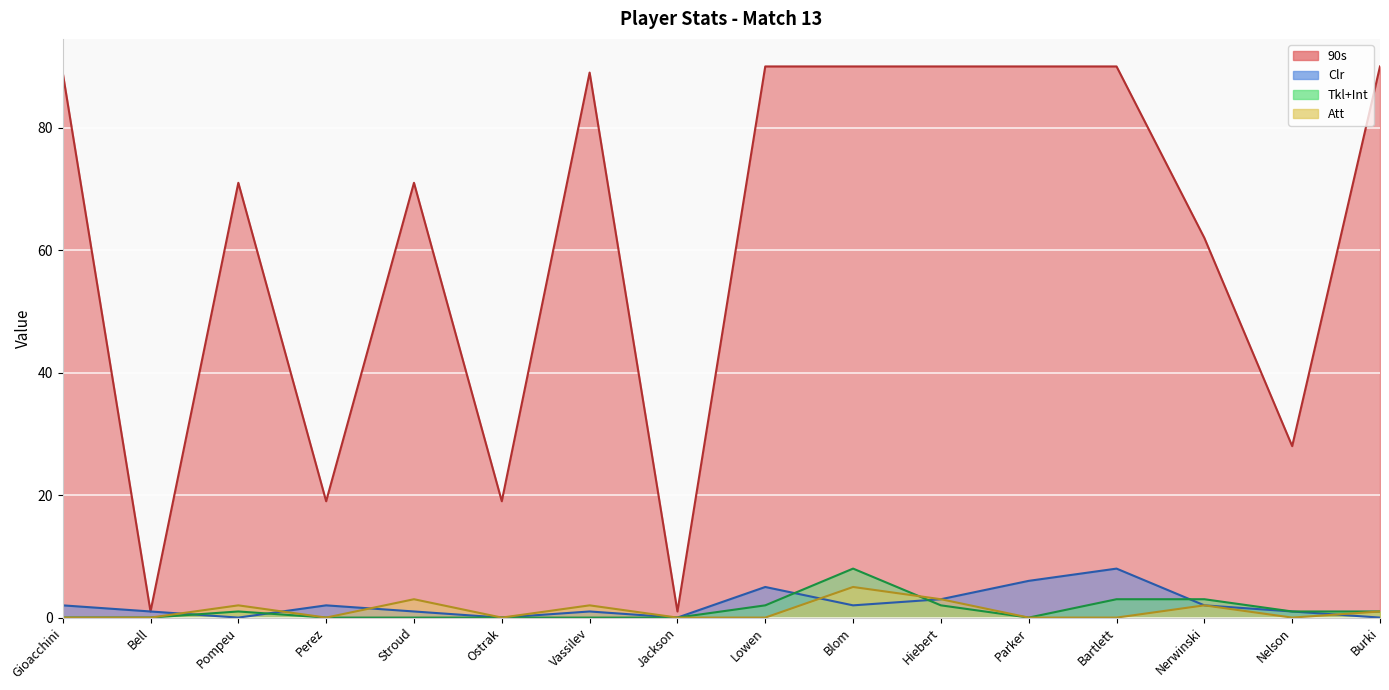

What is the approximate value of Tkl+Int at Lowen?

2